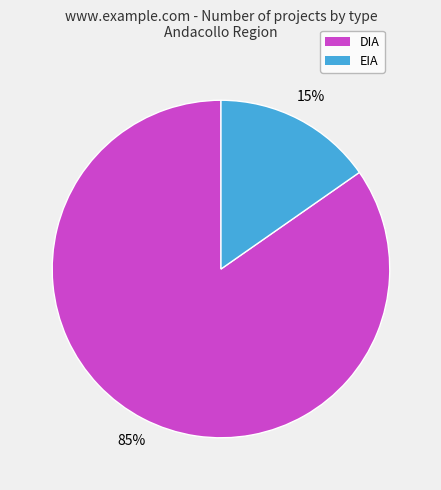

What is the largest slice in the pie chart?

DIA